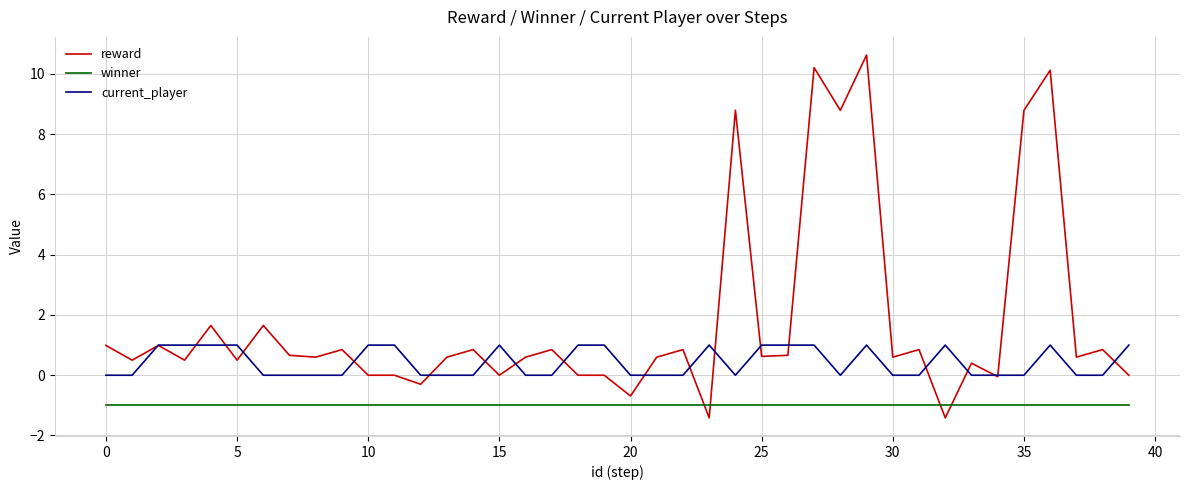

Rank the series by their average value, from lowest to highest.

winner, current_player, reward